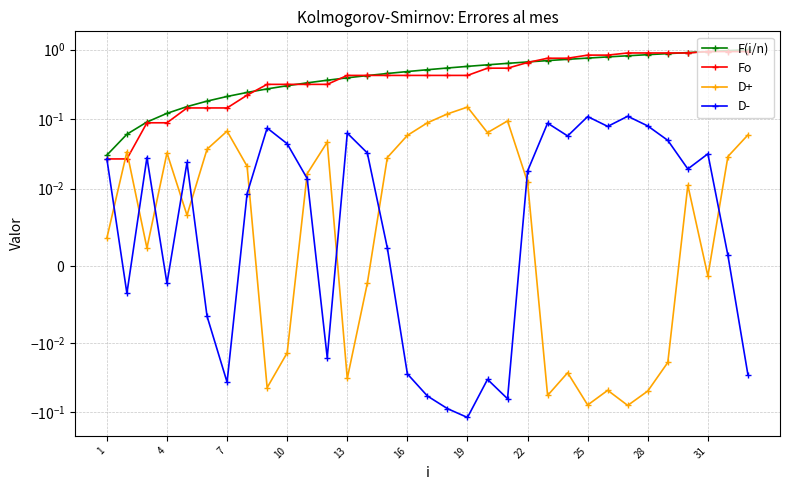

True or false: D+ and F(i/n) intersect in this chart.

False